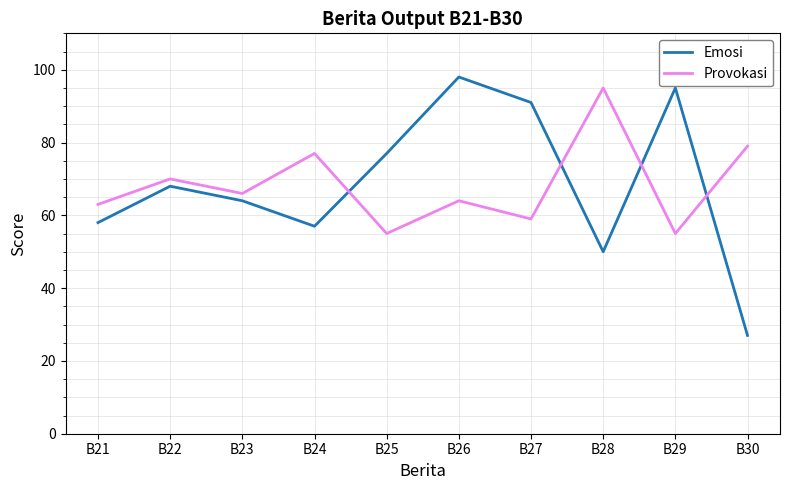

Rank the series at B23 from lowest to highest value.

Emosi, Provokasi